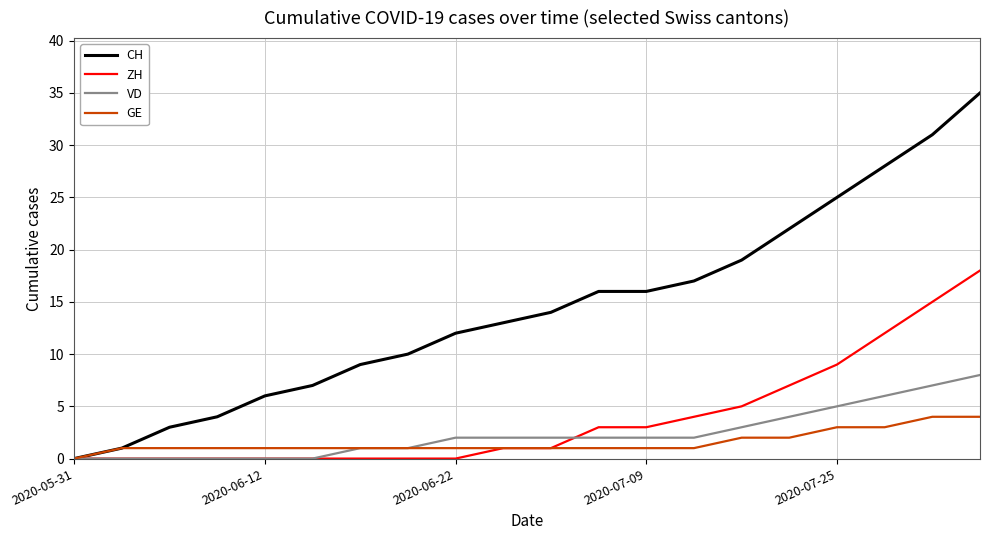

Which series has the largest total across all categories?

CH